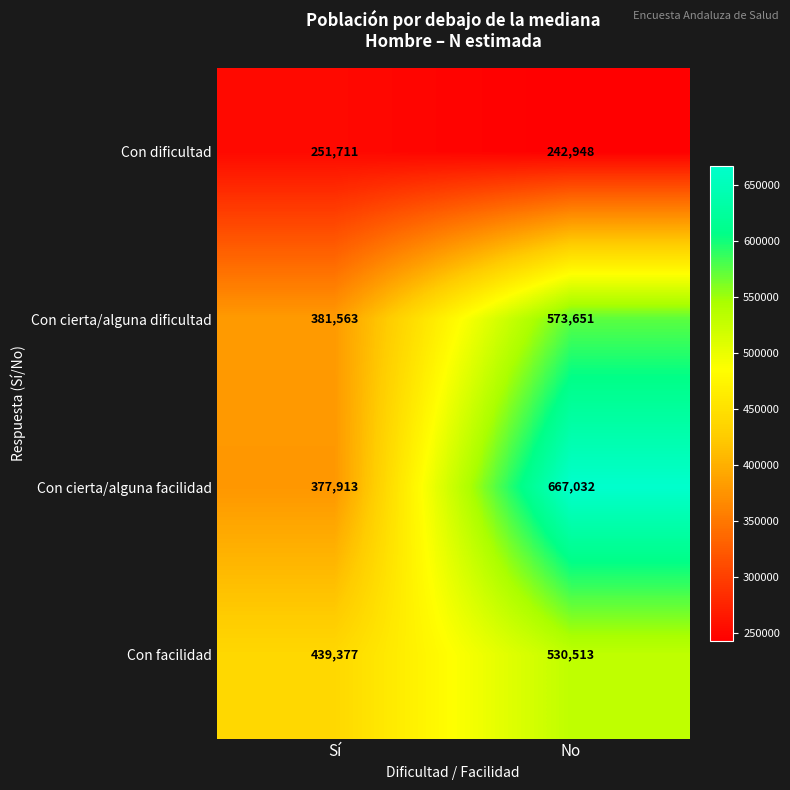

Reading left to right, extract all data points from this chart.

Con dificultad: Sí=251711	No=242948
Con cierta/alguna dificultad: Sí=381563	No=573651
Con cierta/alguna facilidad: Sí=377913	No=667032
Con facilidad: Sí=439377	No=530513